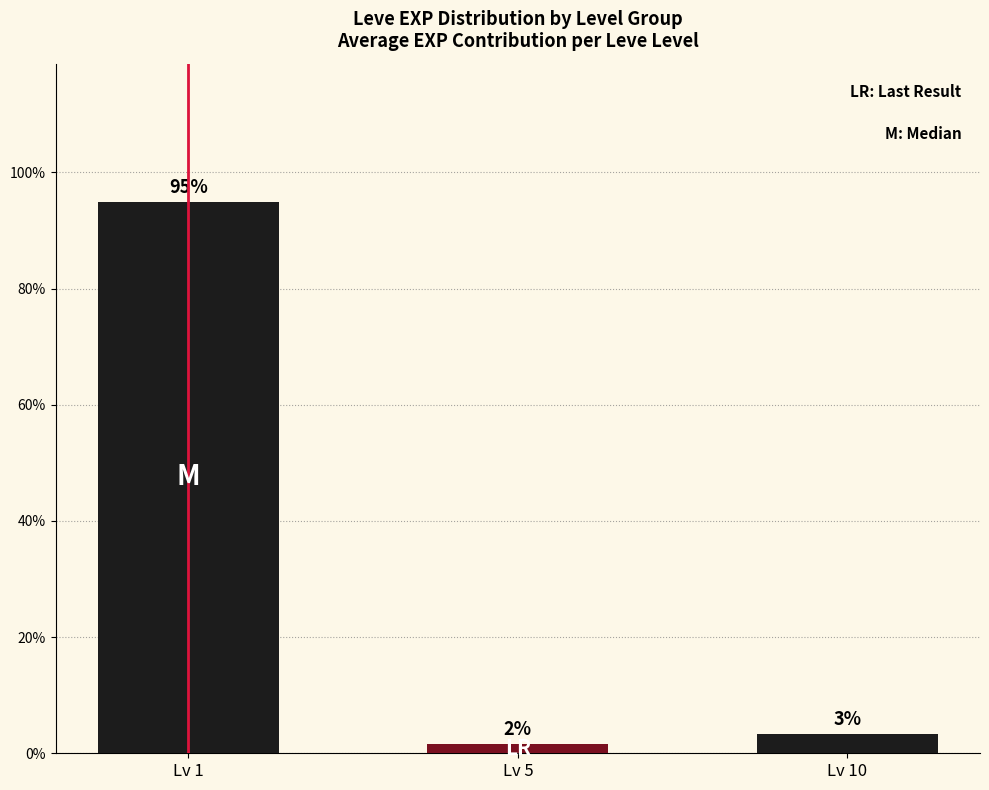

The chart shows a value of 0.0 at Lv 5. True or false?

False